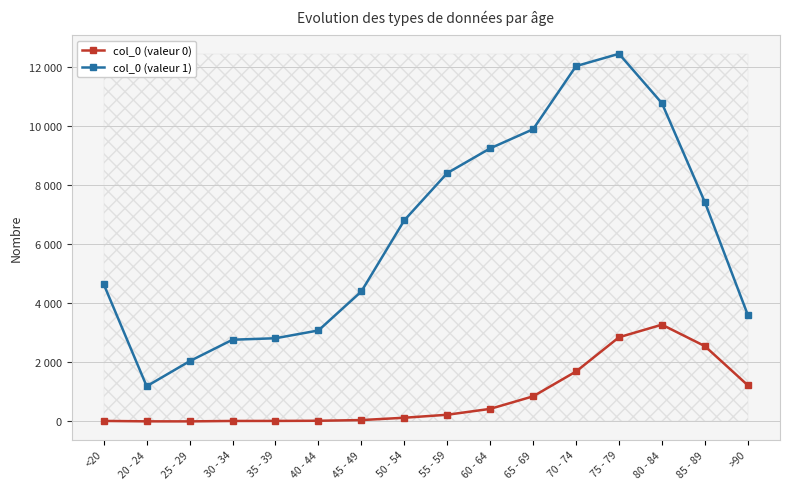

How many series are shown in this chart?

2